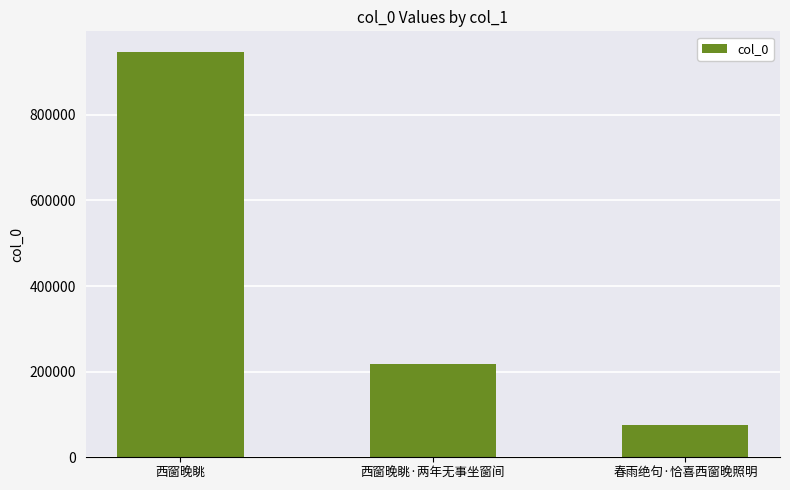

How many values are between 76006 and 947539?

3